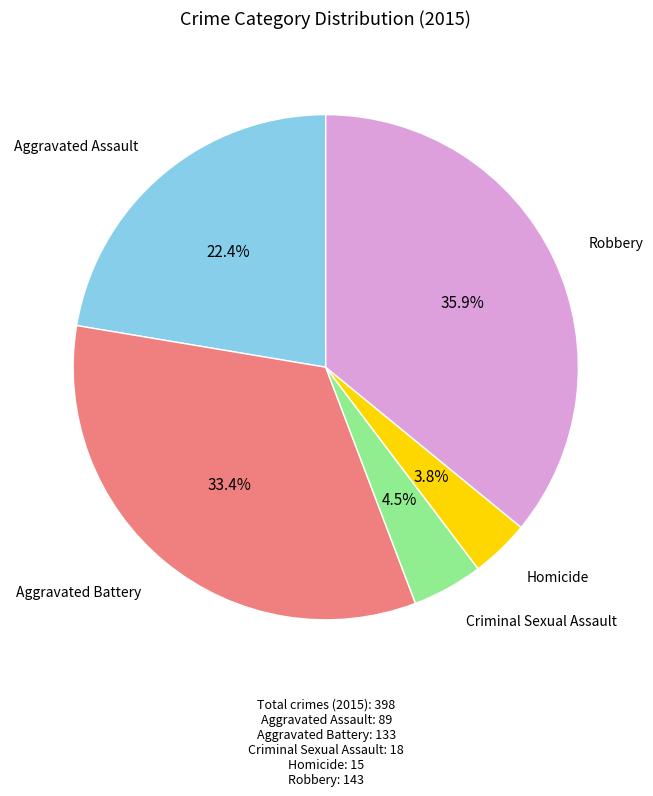

Does any single category account for the majority?

No